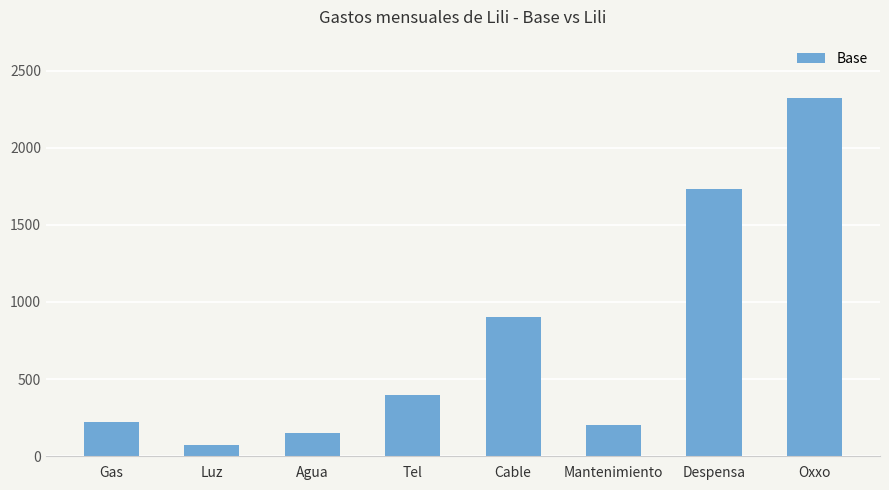

Reading right to left, what are all the values shown in this chart?

Oxxo=2325.0	Despensa=1733.3	Mantenimiento=200.0	Cable=900.0	Tel=400.0	Agua=150.0	Luz=75.0	Gas=225.0